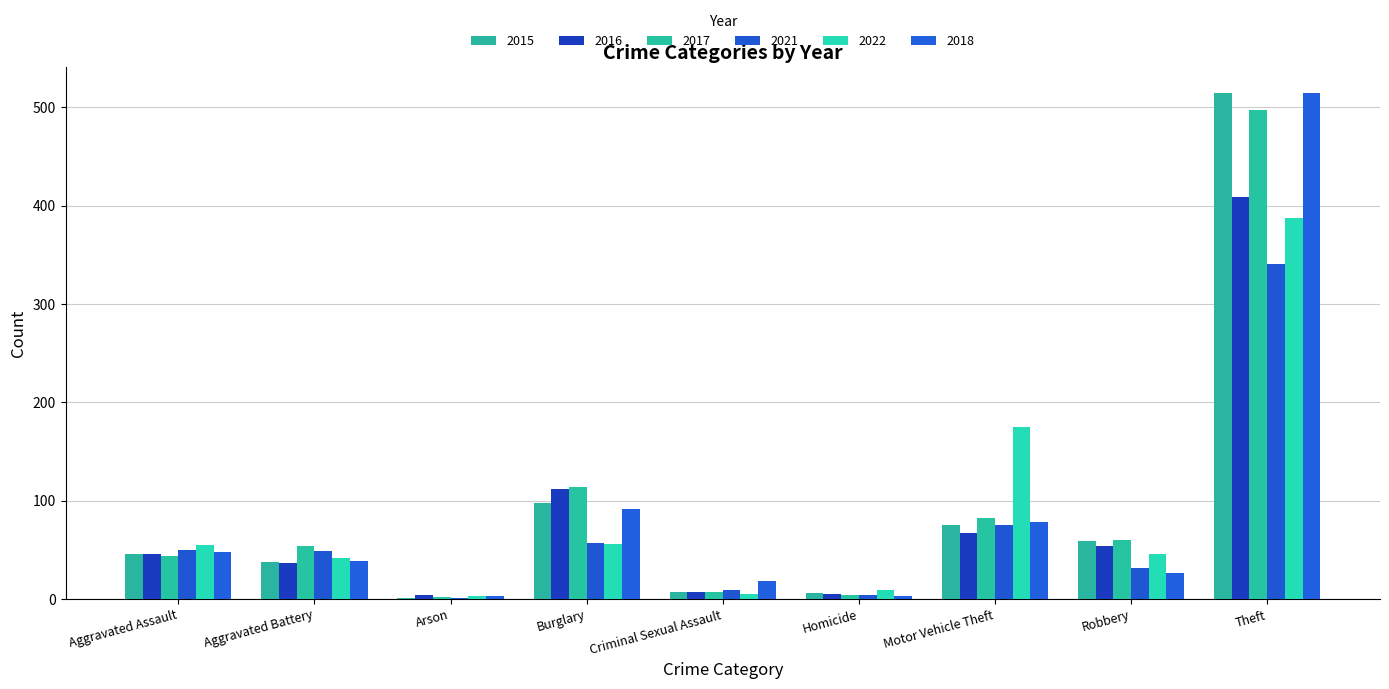

What is the spread (max minus min) of values at Motor Vehicle Theft?

108